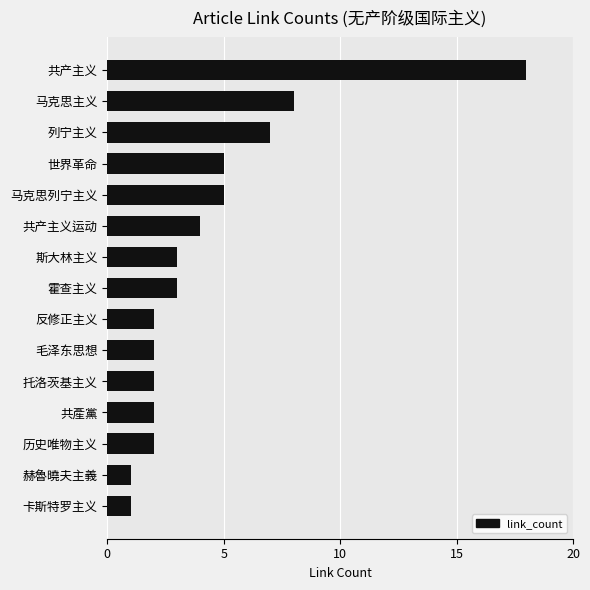

Reading top to bottom, extract all data points from this chart.

18	8	7	5	5	4	3	3	2	2	2	2	2	1	1